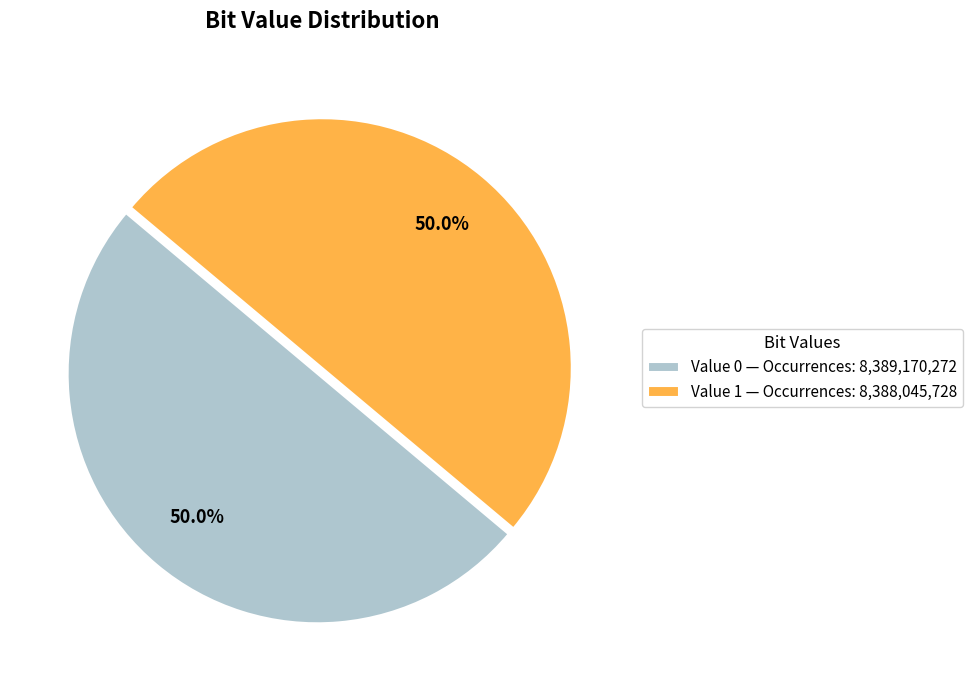

Approximately how many times larger is the value at Value 0 — Occurrences: 8,389,170,272 compared to Value 1 — Occurrences: 8,388,045,728?

1.0